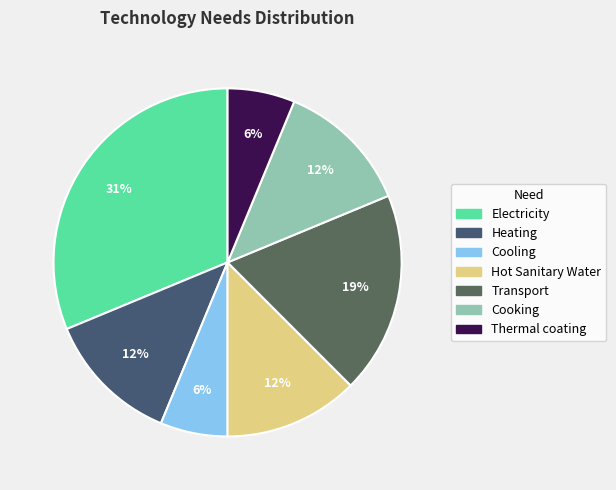

Count the number of slices in the pie.

7